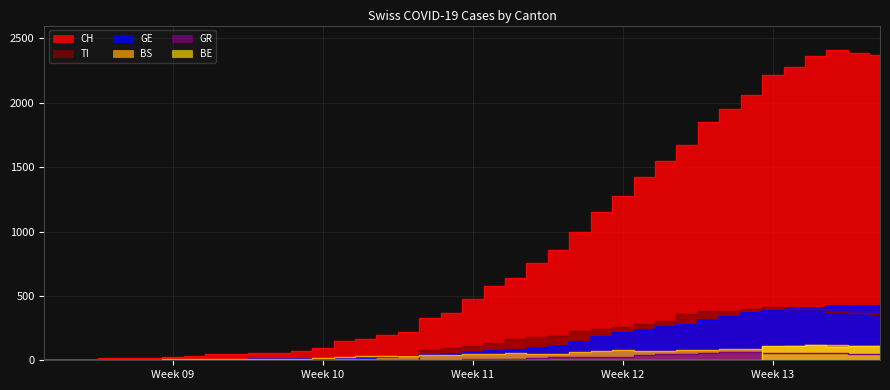

What are all the series names shown in the legend?

CH, GE, BS, GR, BE, TI